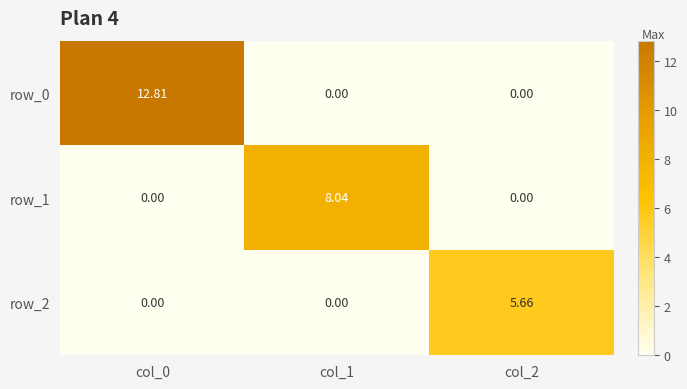

How many positive values does the row_2 series have?

1